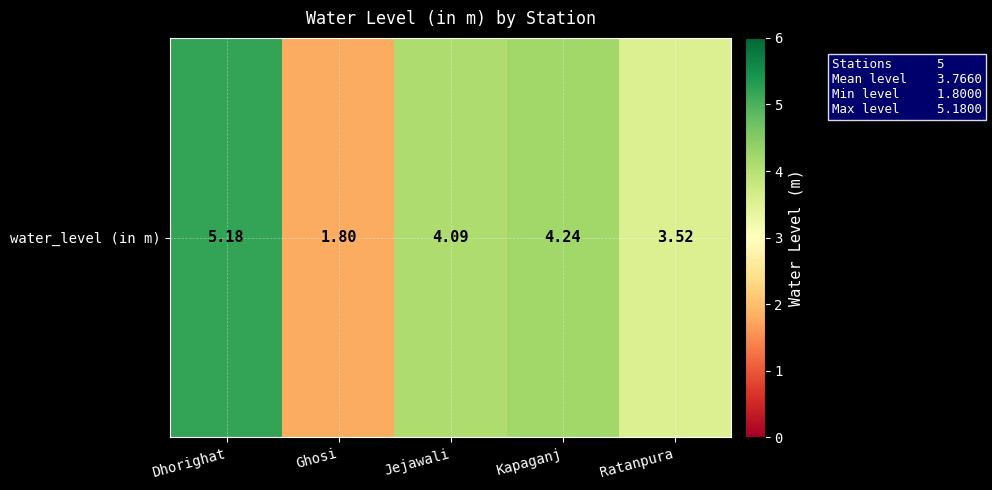

Reading left to right, what are all the values shown in this chart?

Dhorighat=5.2	Ghosi=1.8	Jejawali=4.1	Kapaganj=4.2	Ratanpura=3.5